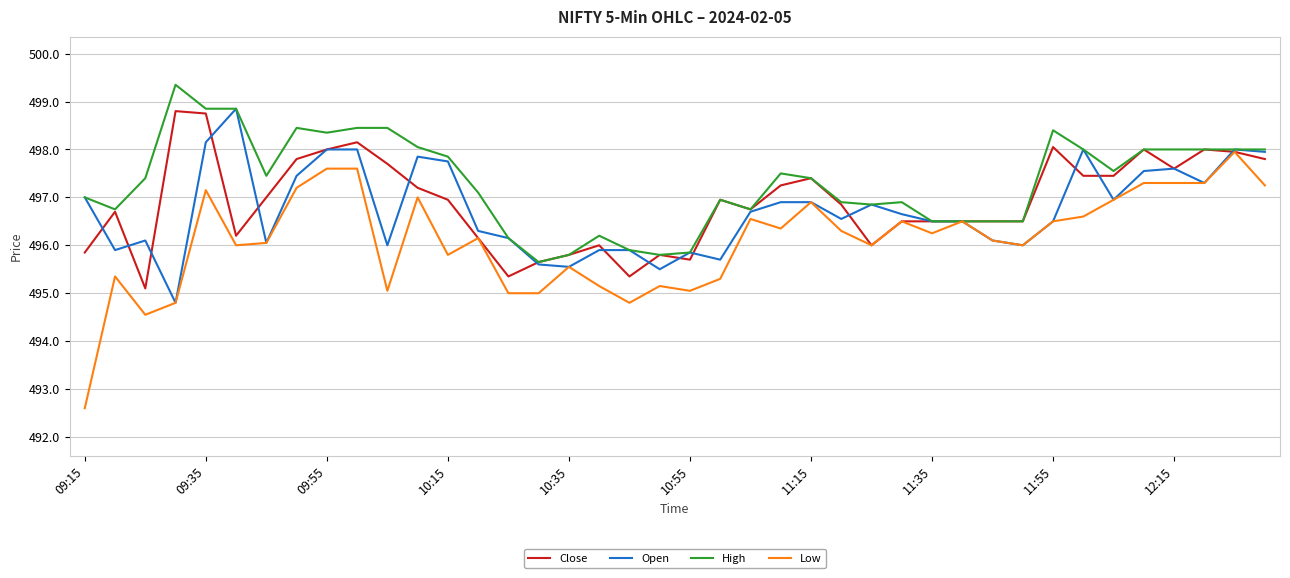

What is the greatest value displayed?

499.4